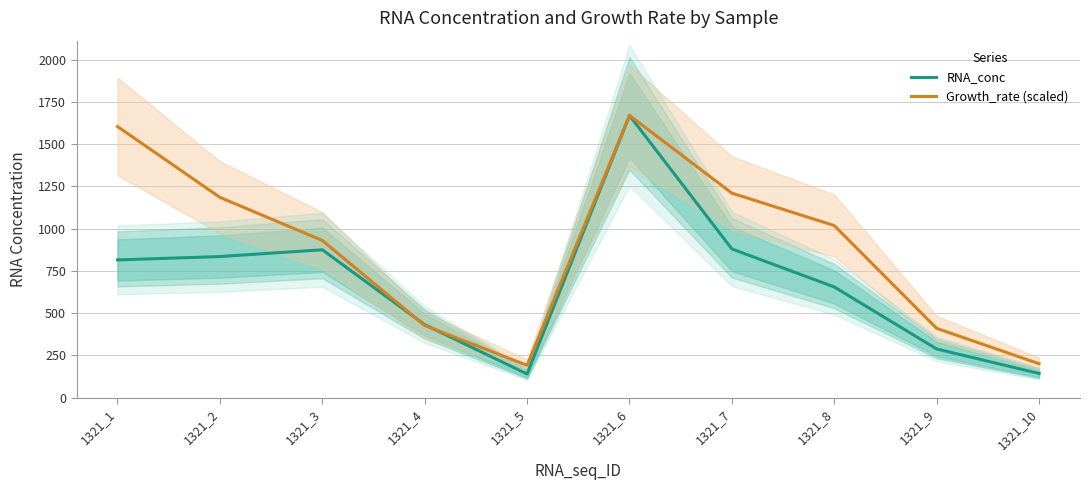

Is the value of RNA_conc at 1321_6 greater than the value of Growth_rate (scaled) at 1321_7?

Yes